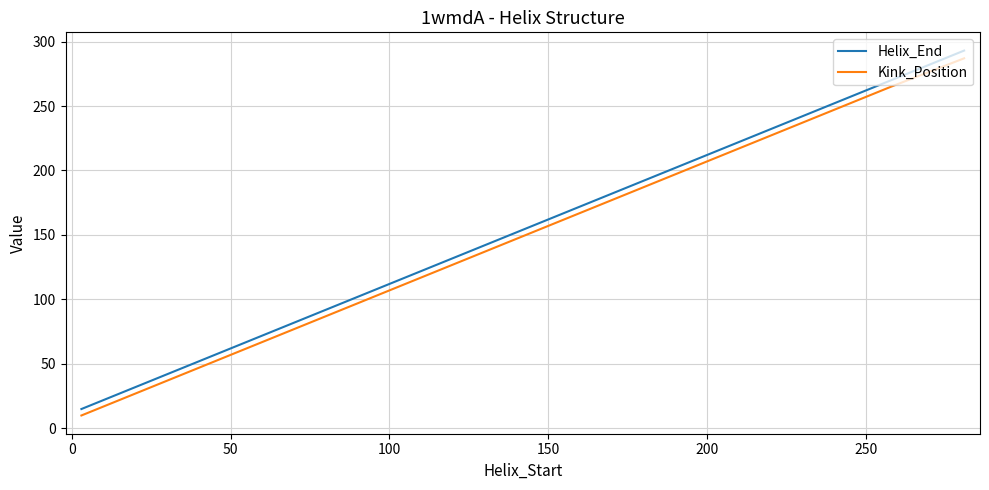

What is the minimum value shown in the chart?

10